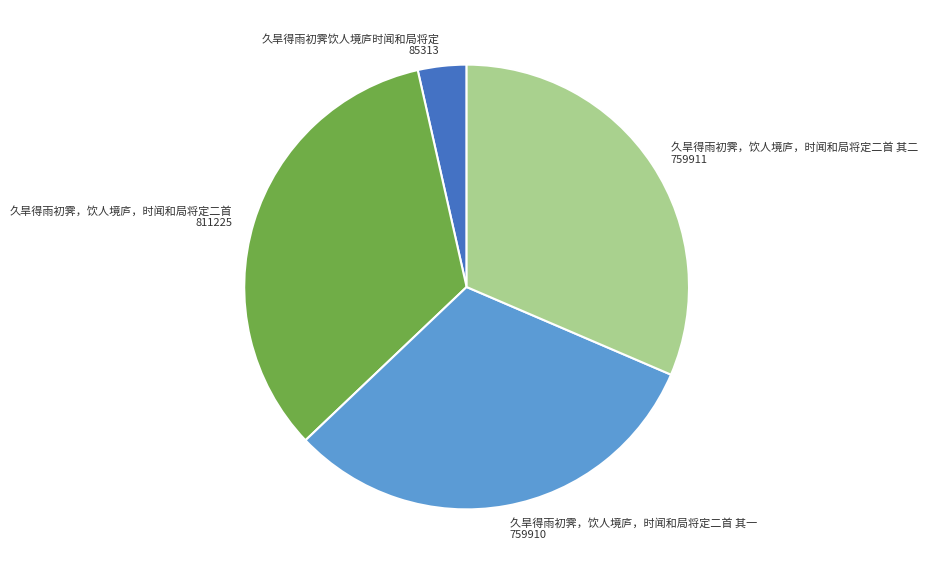

Combined, do 久旱得雨初霁饮人境庐时闻和局将定 85313 and 久旱得雨初霁，饮人境庐，时闻和局将定二首 其二 759911 account for over 50%?

No